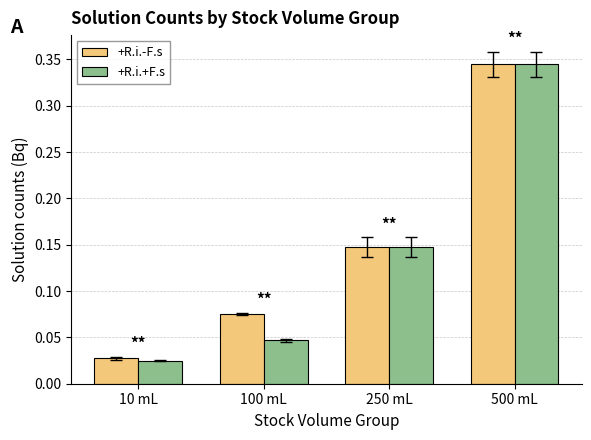

The +R.i.+F.s series shows 0.2 at 500 mL. True or false?

False